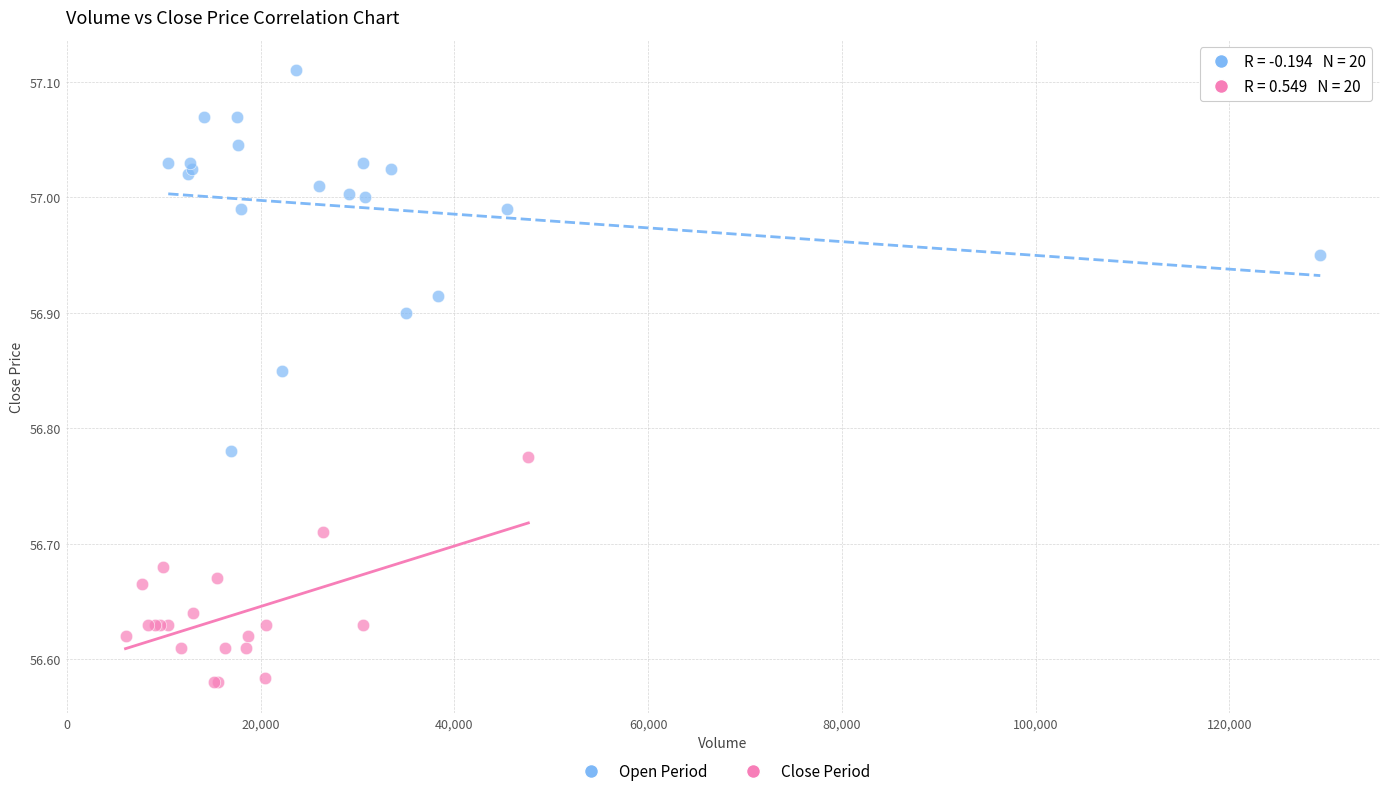

What are all the series names shown in the legend?

Open Period, Close Period